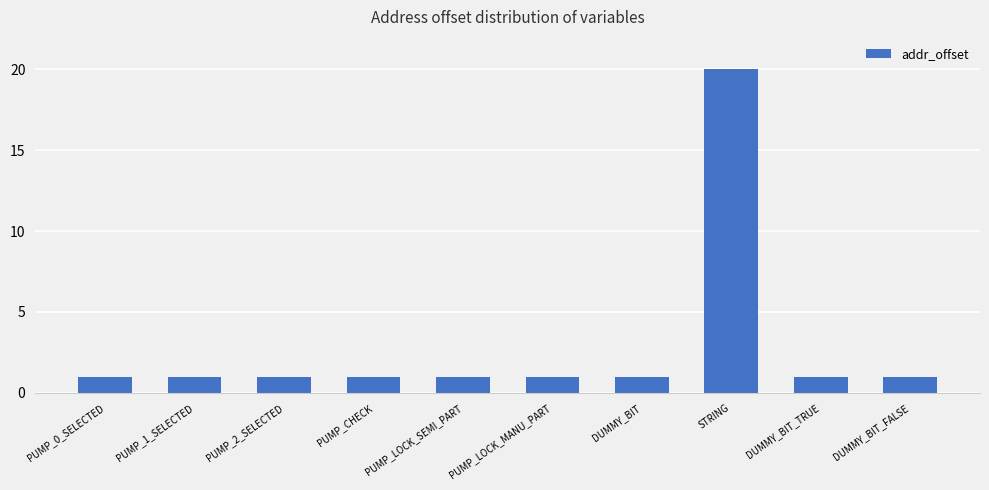

What is the label of the 6th bar from the right?

PUMP_LOCK_SEMI_PART